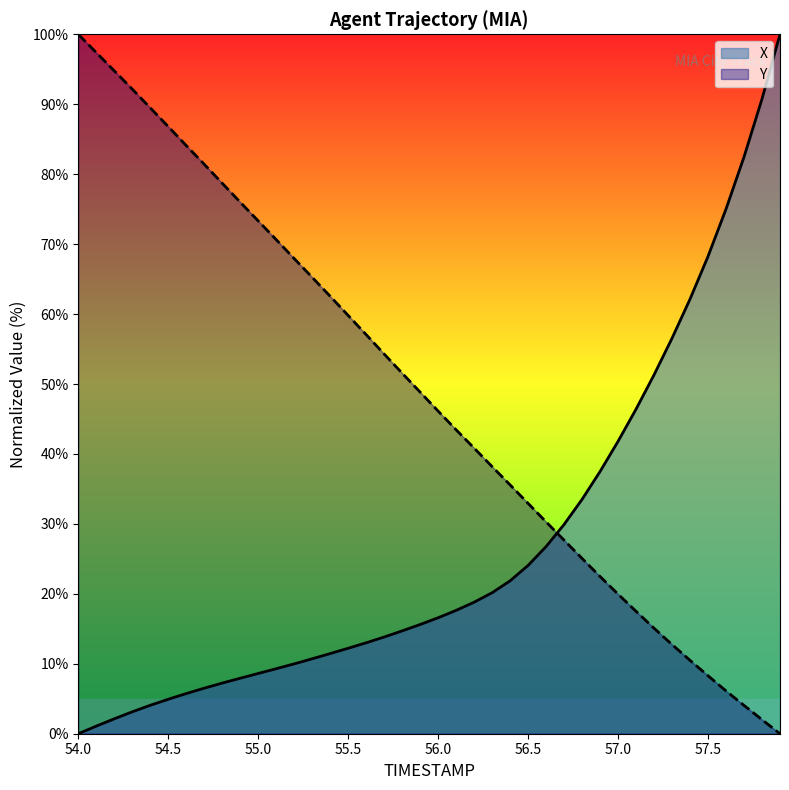

How many lines are shown in the chart?

2